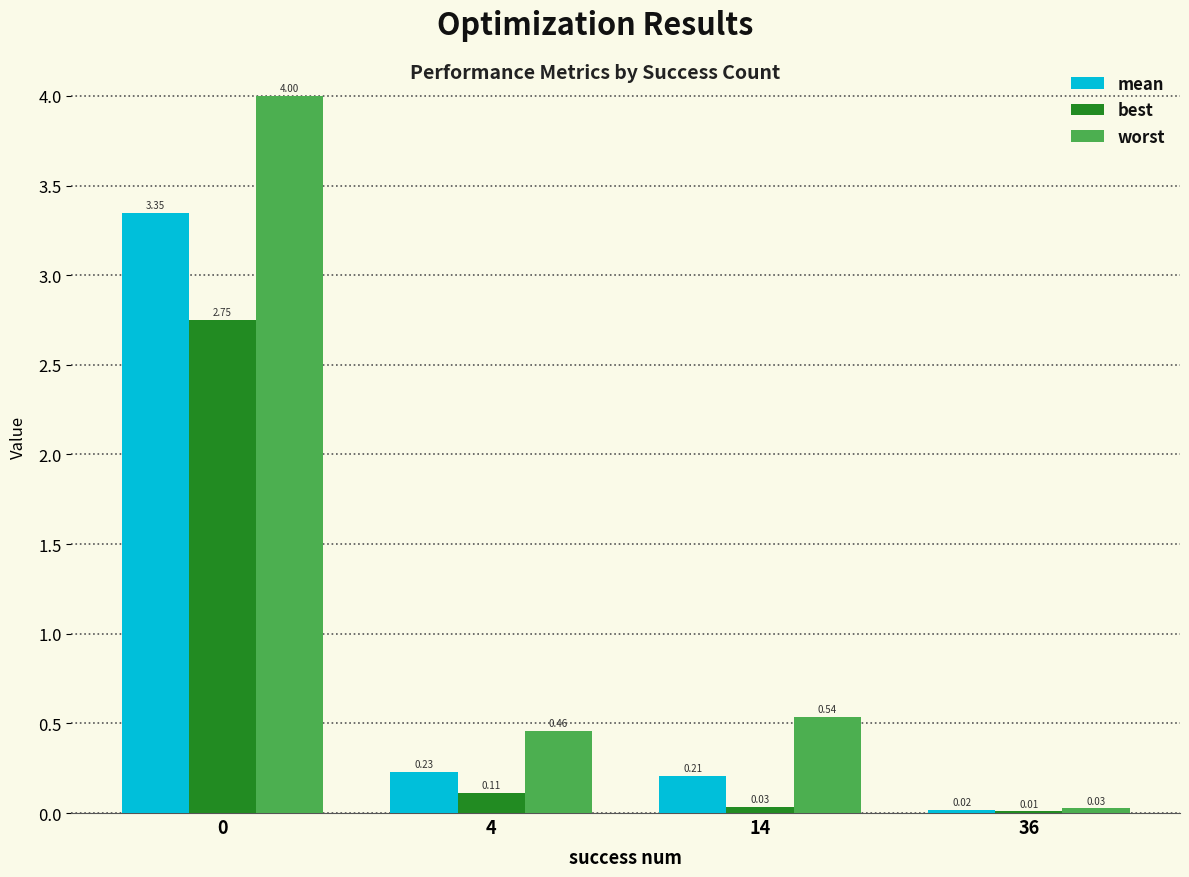

Is the value of best at 4 greater than the value of worst at 0?

No